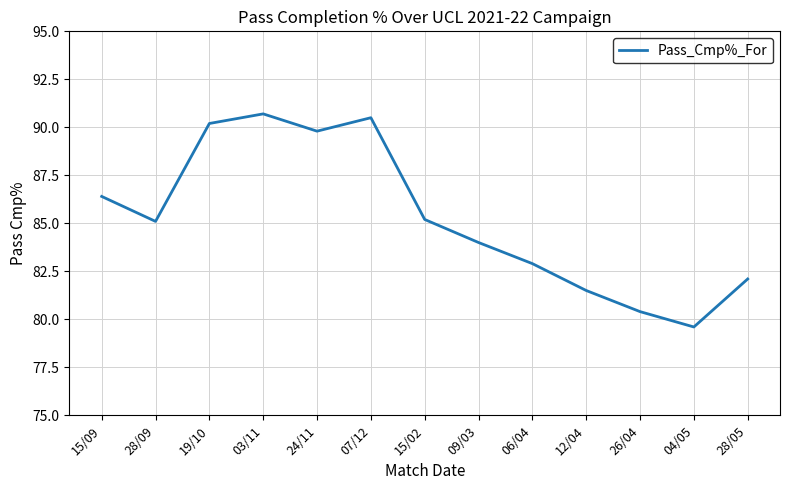

What position from the left is 28/09?

2